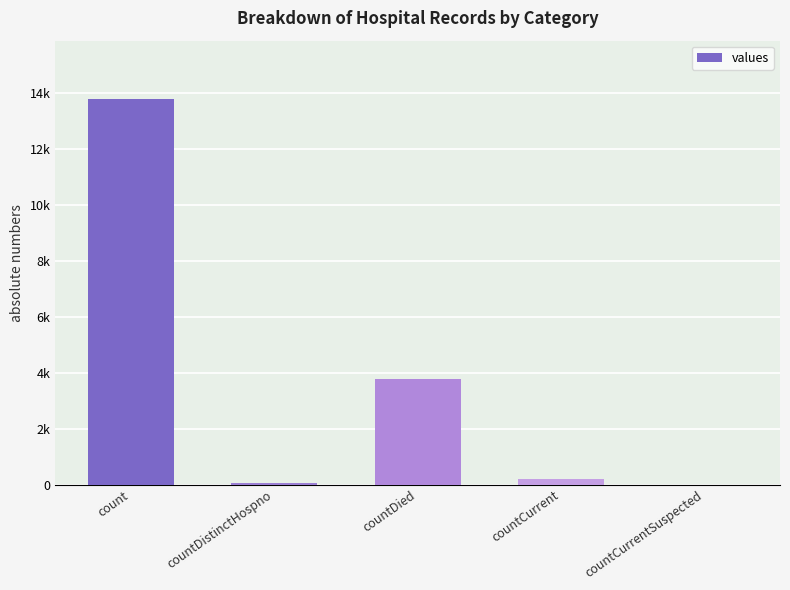

Are the bars horizontal?

No